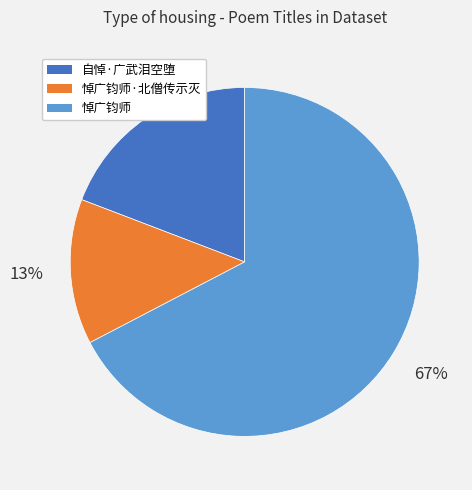

Approximately how many times larger is the value at 悼广钧师·北僧传示灭 compared to 自悼·广武泪空堕?

0.7